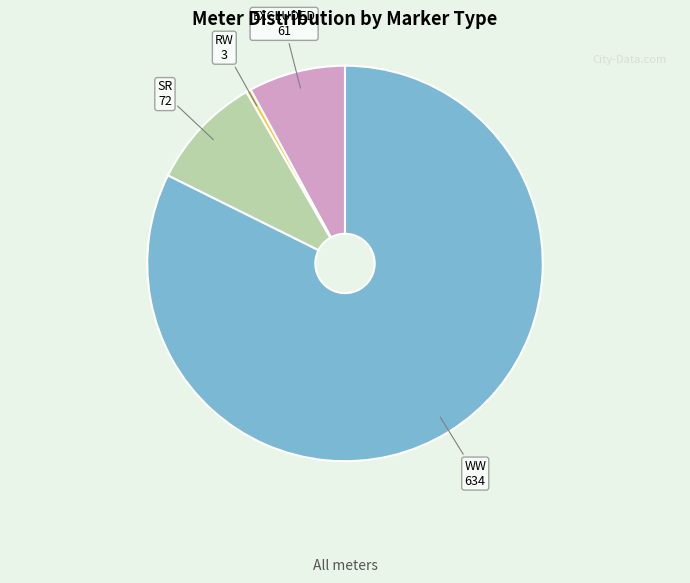

Which slice represents more than half of the pie?

WW